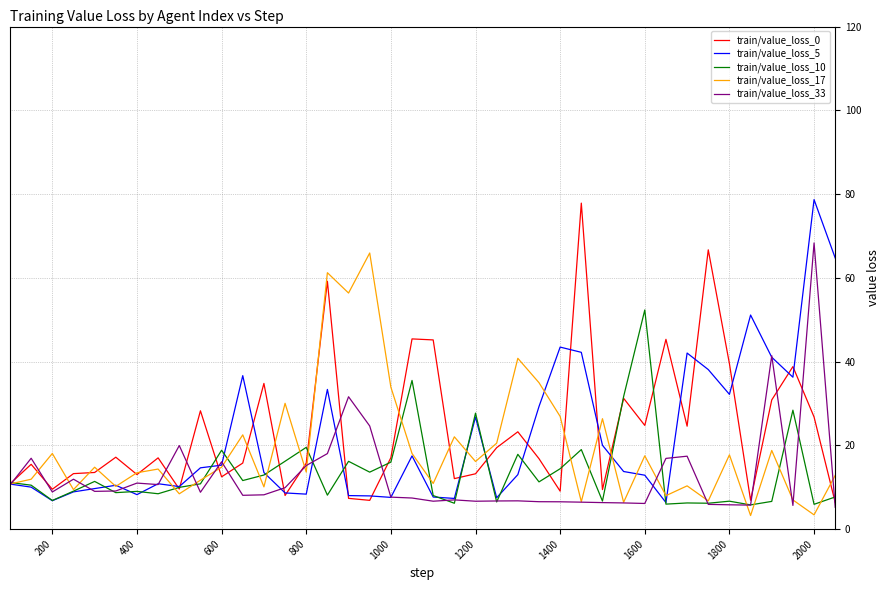

What is the highest value of the train/value_loss_10 series?

52.3